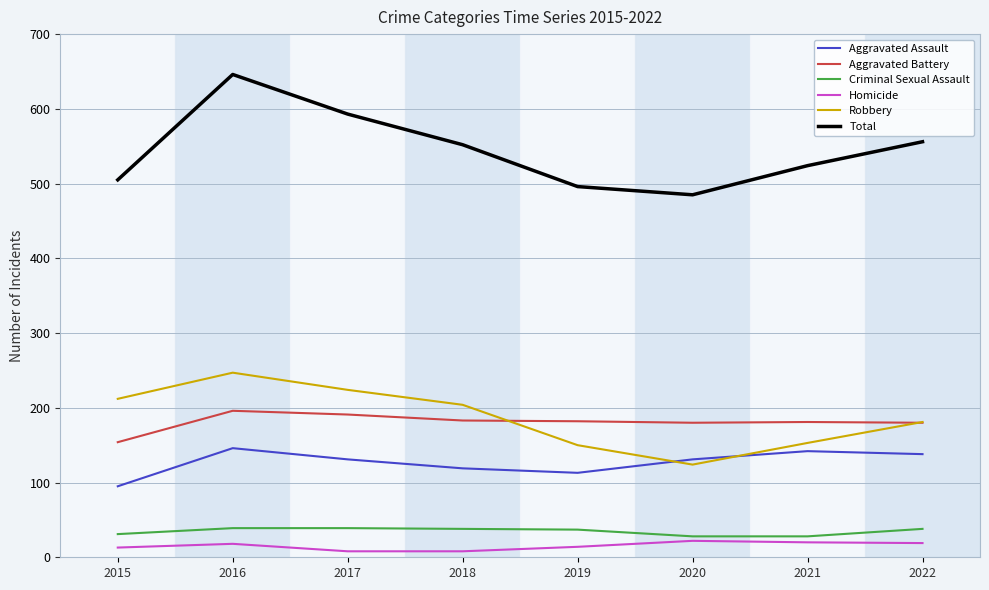

What is the greatest value displayed?

646